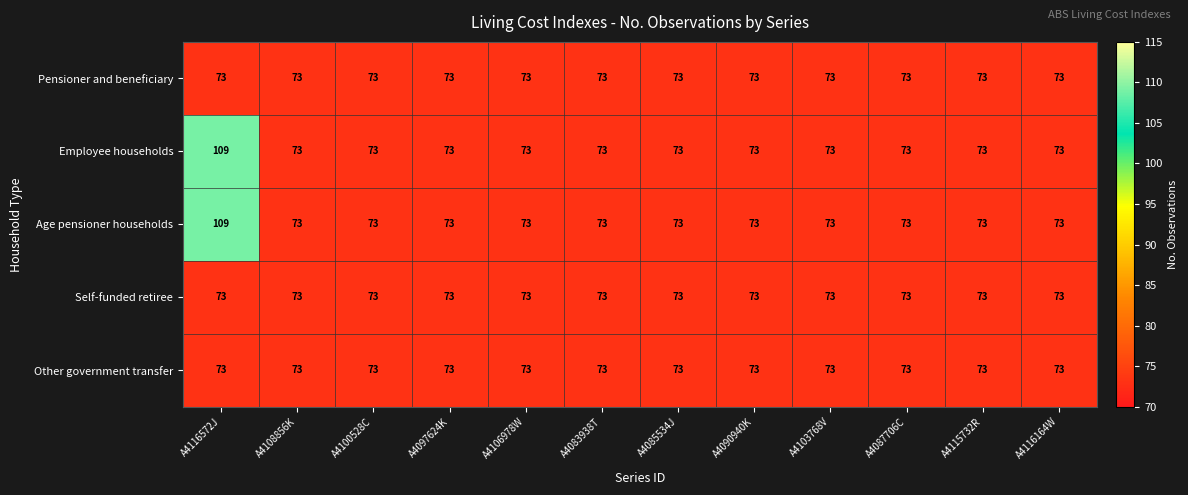

True or false: Pensioner and beneficiary has a value of 41 at A4097624K.

False